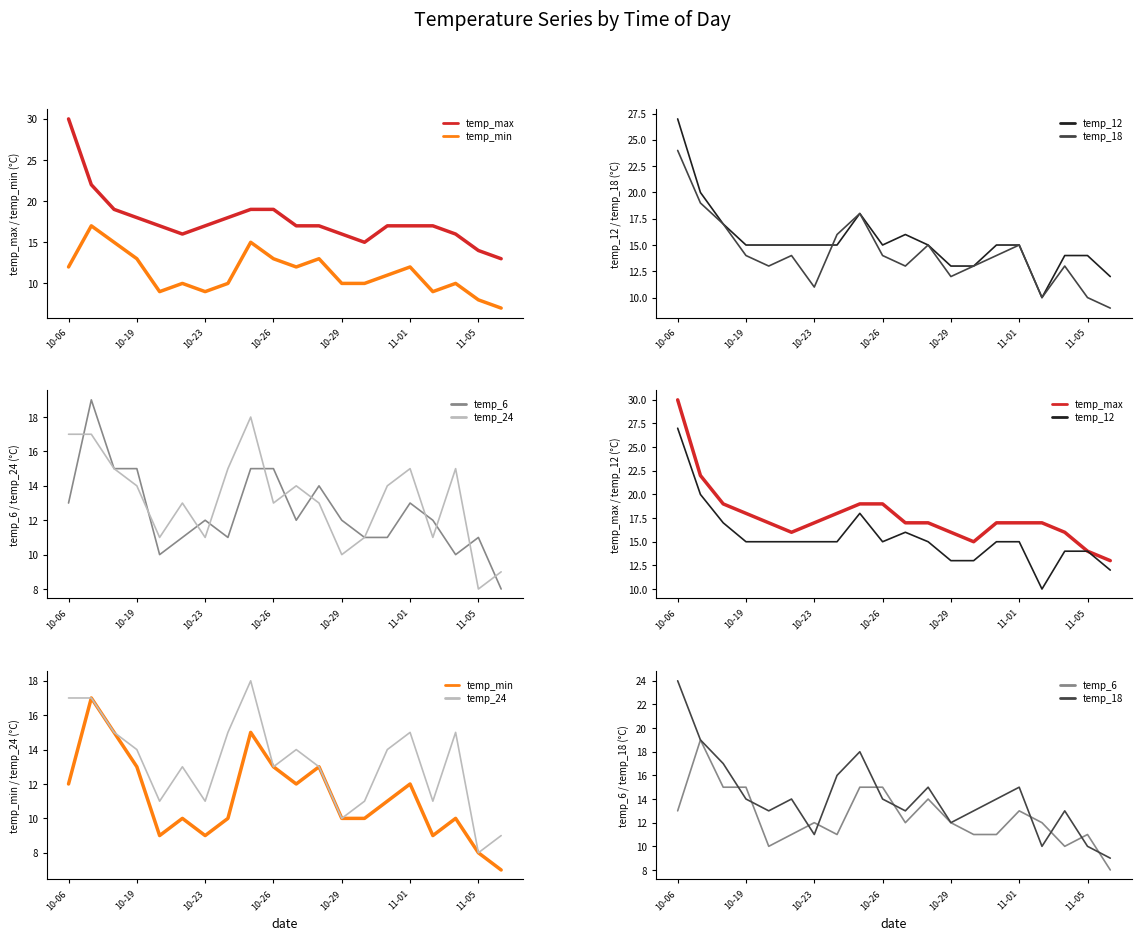

What is the difference between the temp_12 values at 10-26 and 10-06?

12